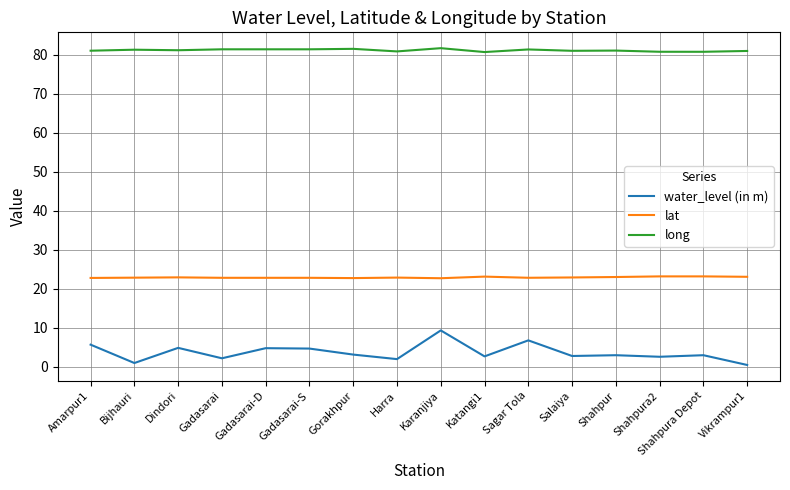

Which series has the largest range (max minus min)?

water_level (in m)